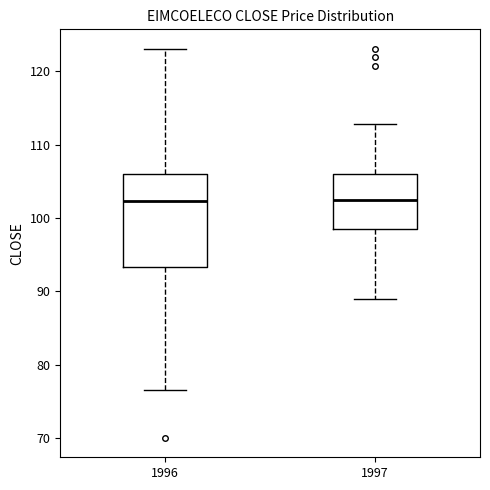

Where does the upper whisker of the box at x = 1996 end on the y-axis? The values are not printed on the chart, so give them approximately, as read against the axis.

123